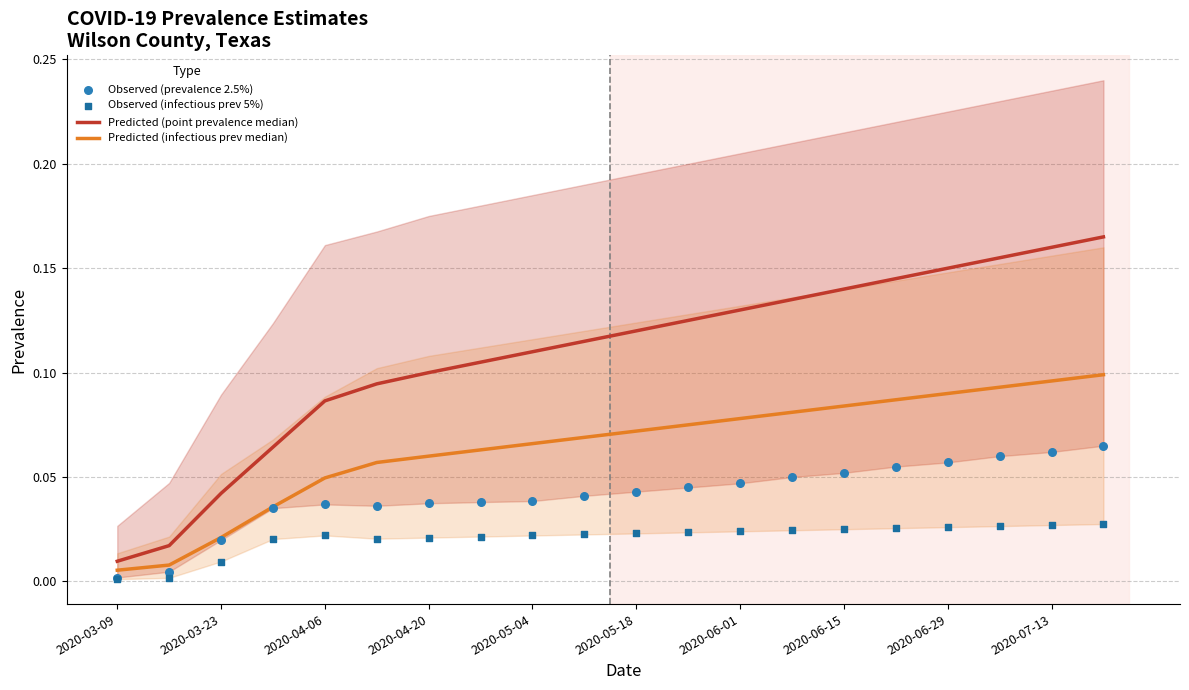

Which series has the largest Y range (max minus min)?

Predicted (point prevalence median)